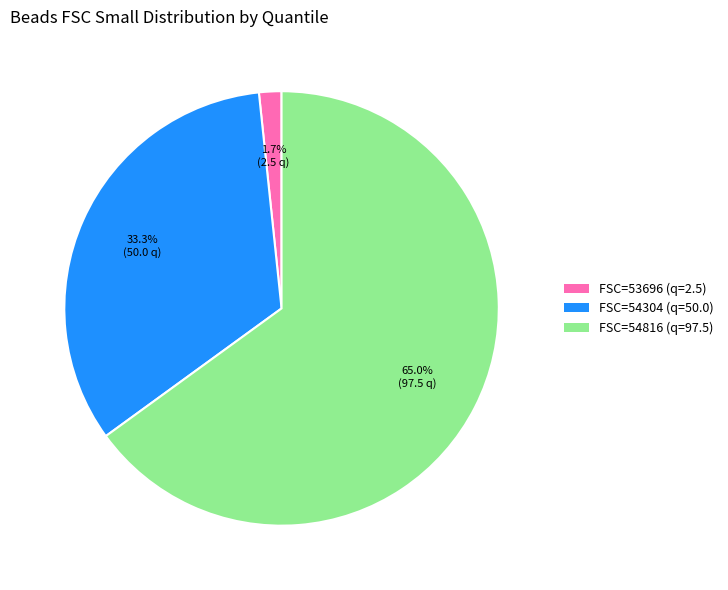

Which slice represents more than half of the pie?

FSC=54816 (q=97.5)